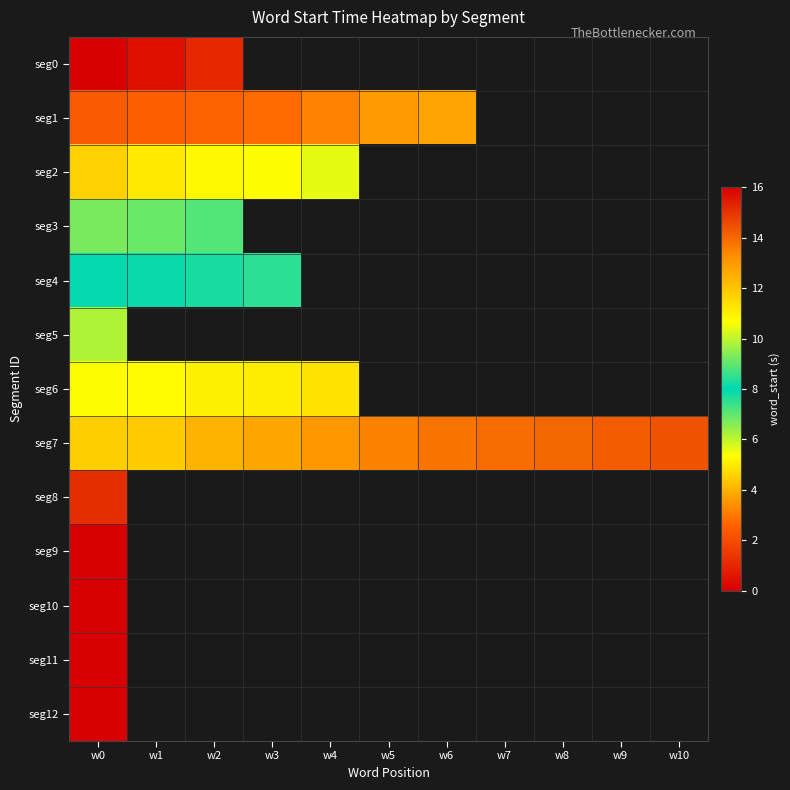

How many positive values does the seg1 series have?

7